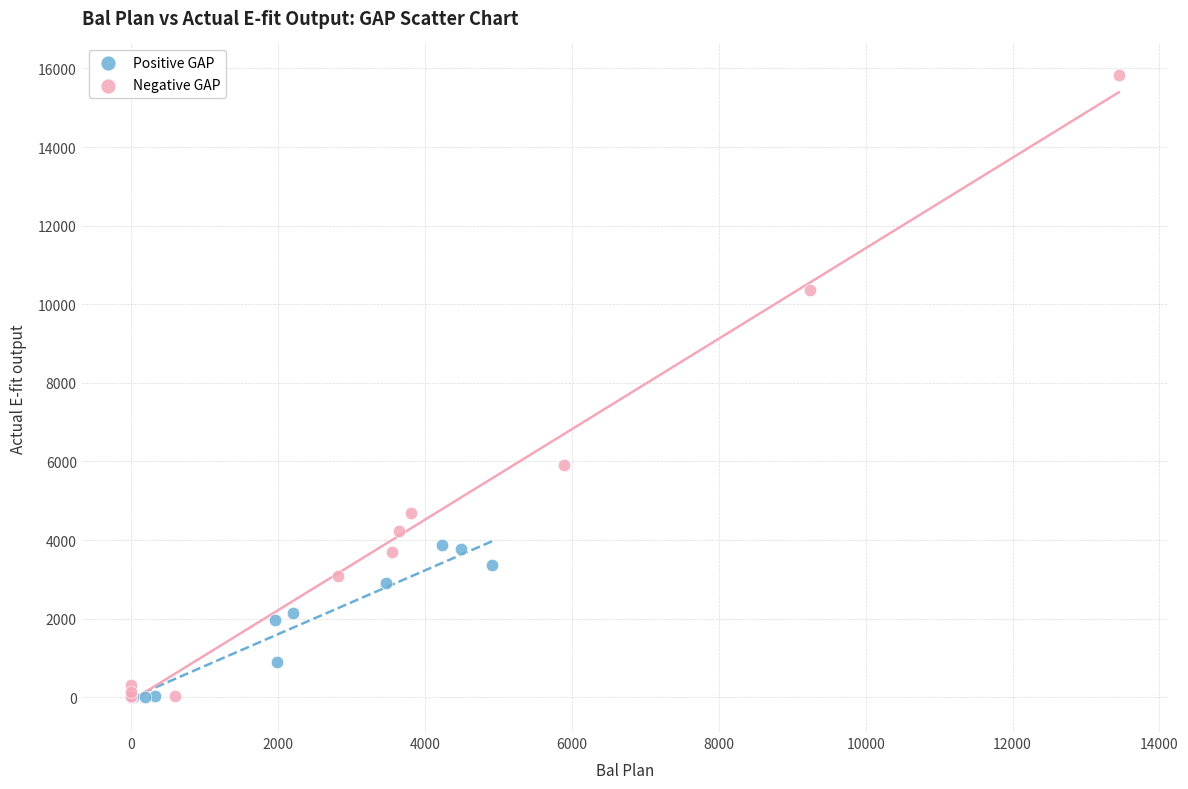

Which series has the widest spread of Y values?

Negative GAP